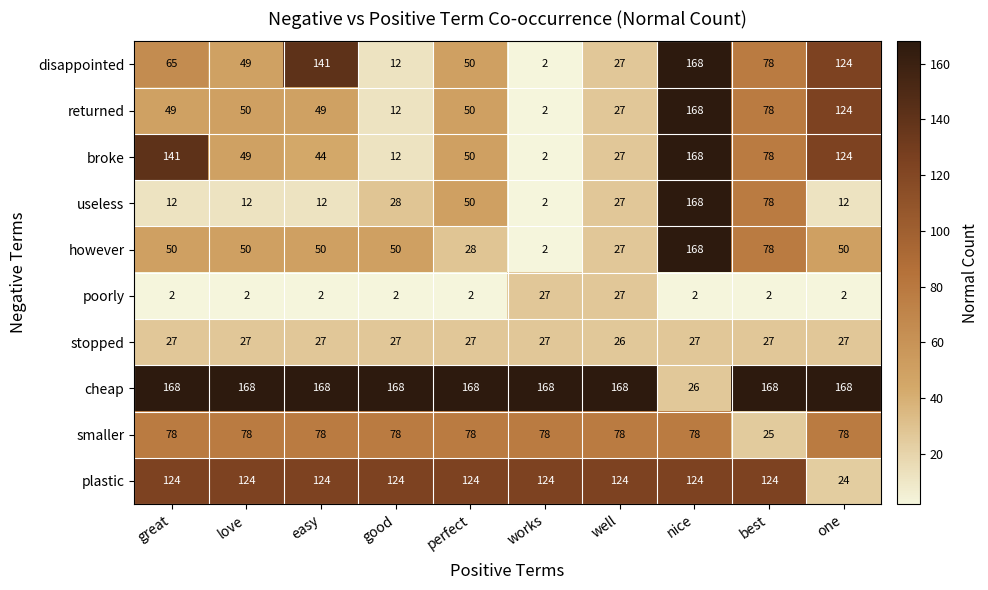

What is the total value across all series at great?

716